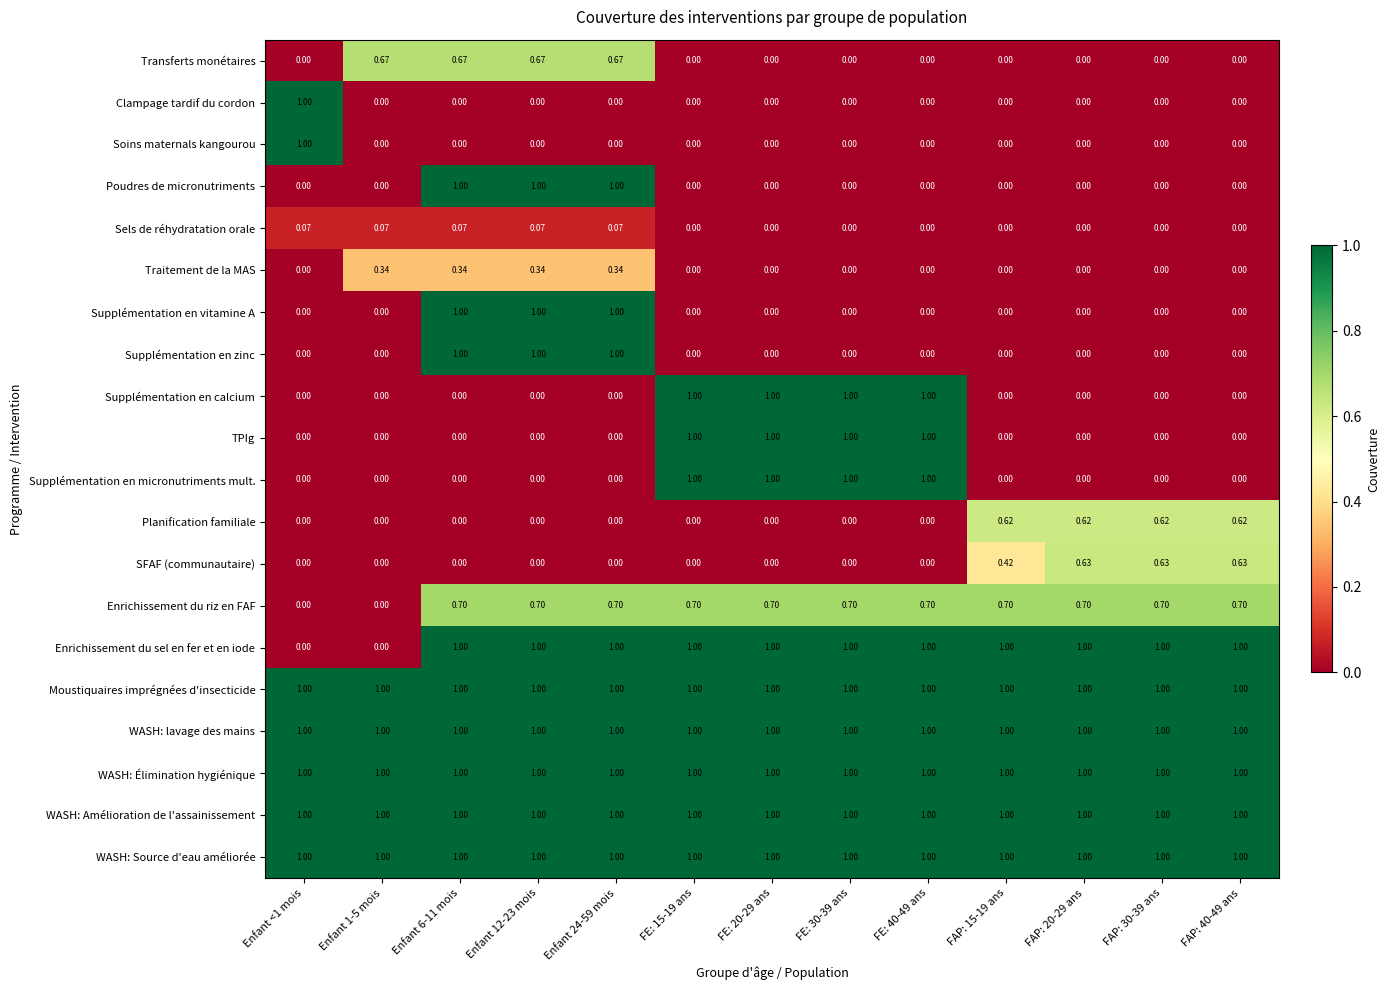

Is the value of Moustiquaires imprégnées d'insecticide at Enfant 12-23 mois greater than the value of Soins maternals kangourou at FE: 20-29 ans?

Yes